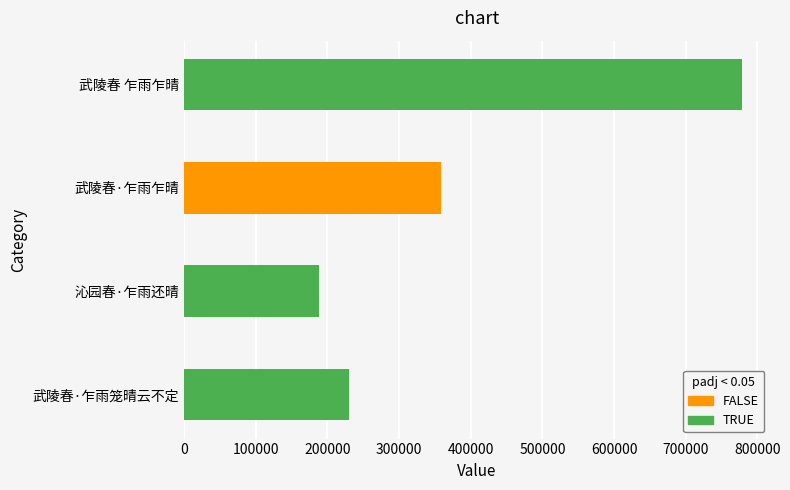

What is the change in value from 沁园春·乍雨还晴 to 武陵春 乍雨乍晴?

+590660